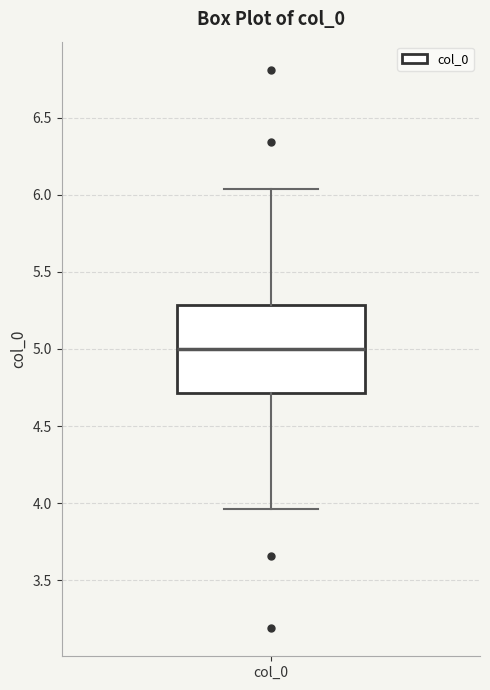

Where does the lower whisker of the box for col_0 end on the y-axis? The values are not printed on the chart, so give them approximately, as read against the axis.

3.95